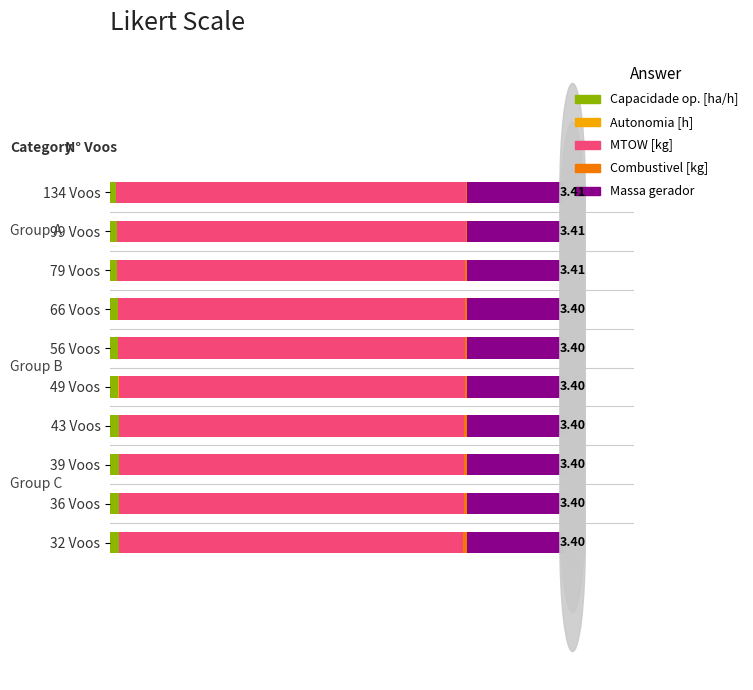

True or false: Combustivel [kg] has a value of 0.2 at 49 Voos.

False